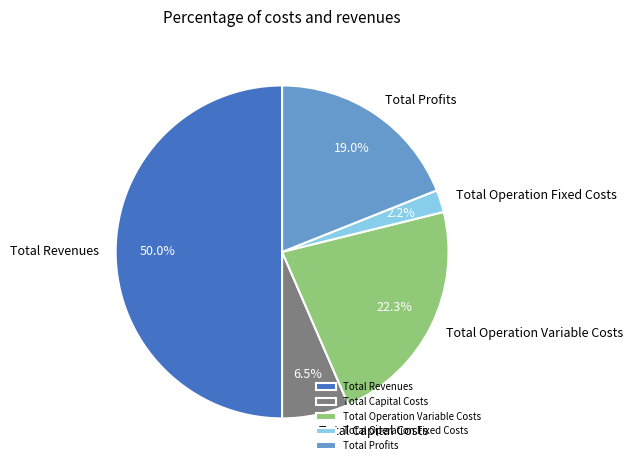

To the nearest percent, what percentage of the pie is Total Profits?

19%